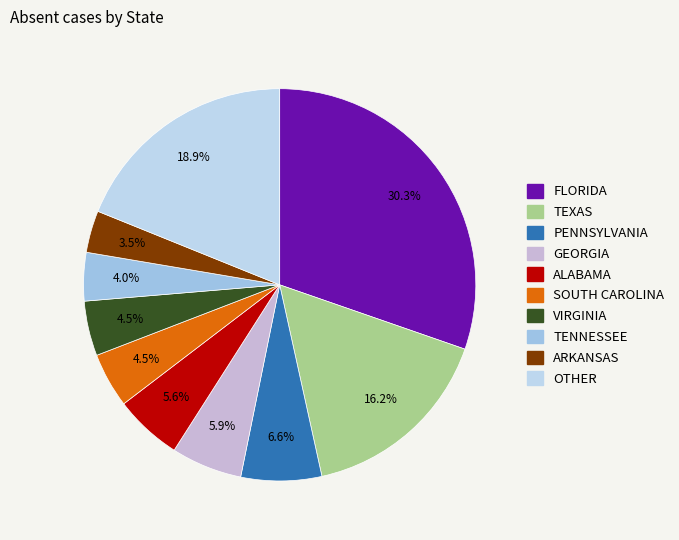

The TEXAS slice represents 16% of the pie. True or false?

True